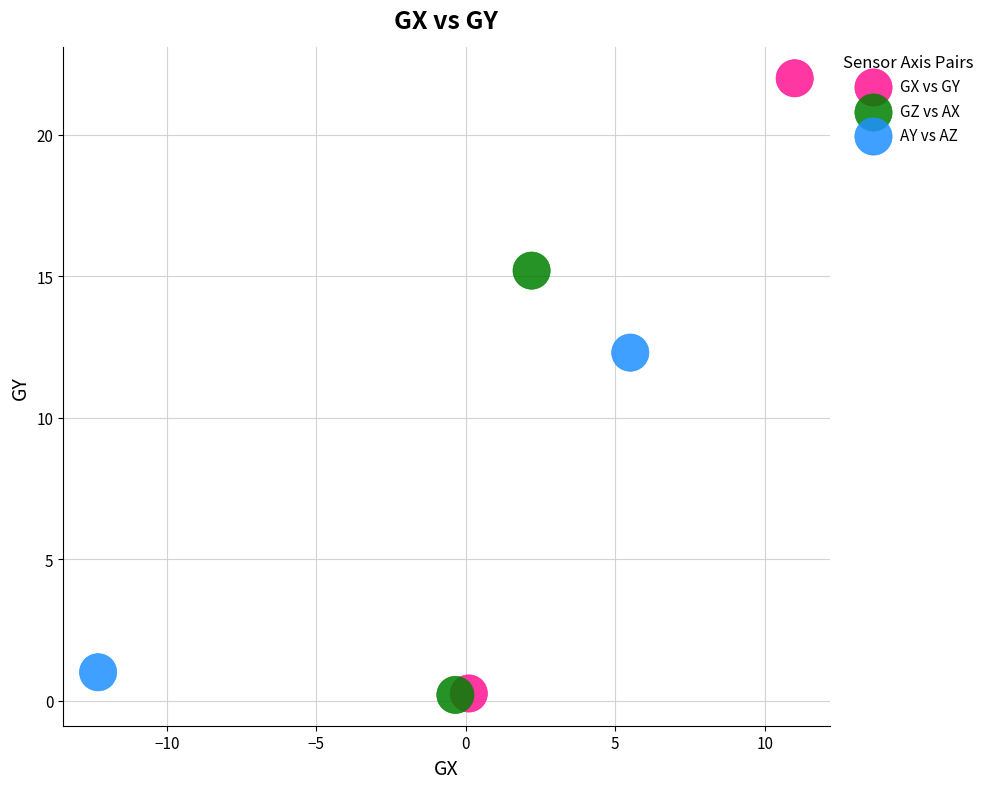

Which series reaches the maximum Y coordinate?

GX vs GY